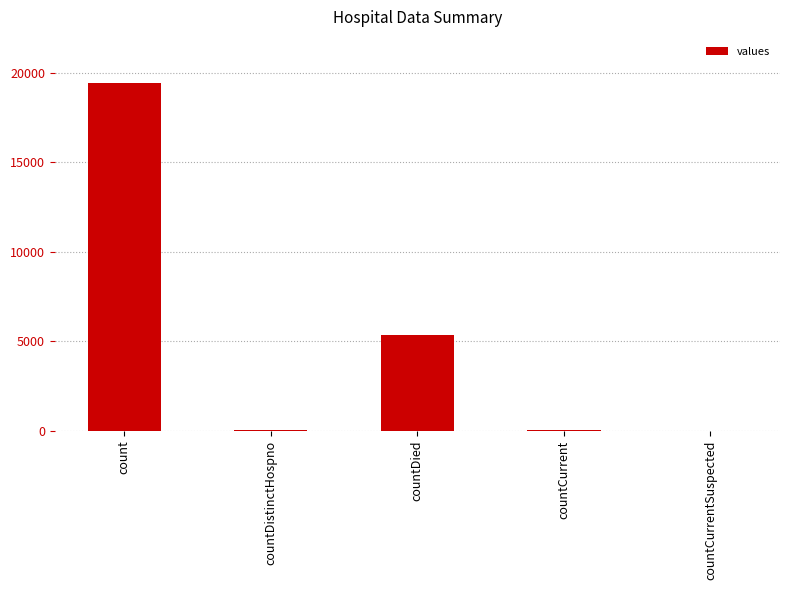

The chart shows a value of 7375 at count. True or false?

False